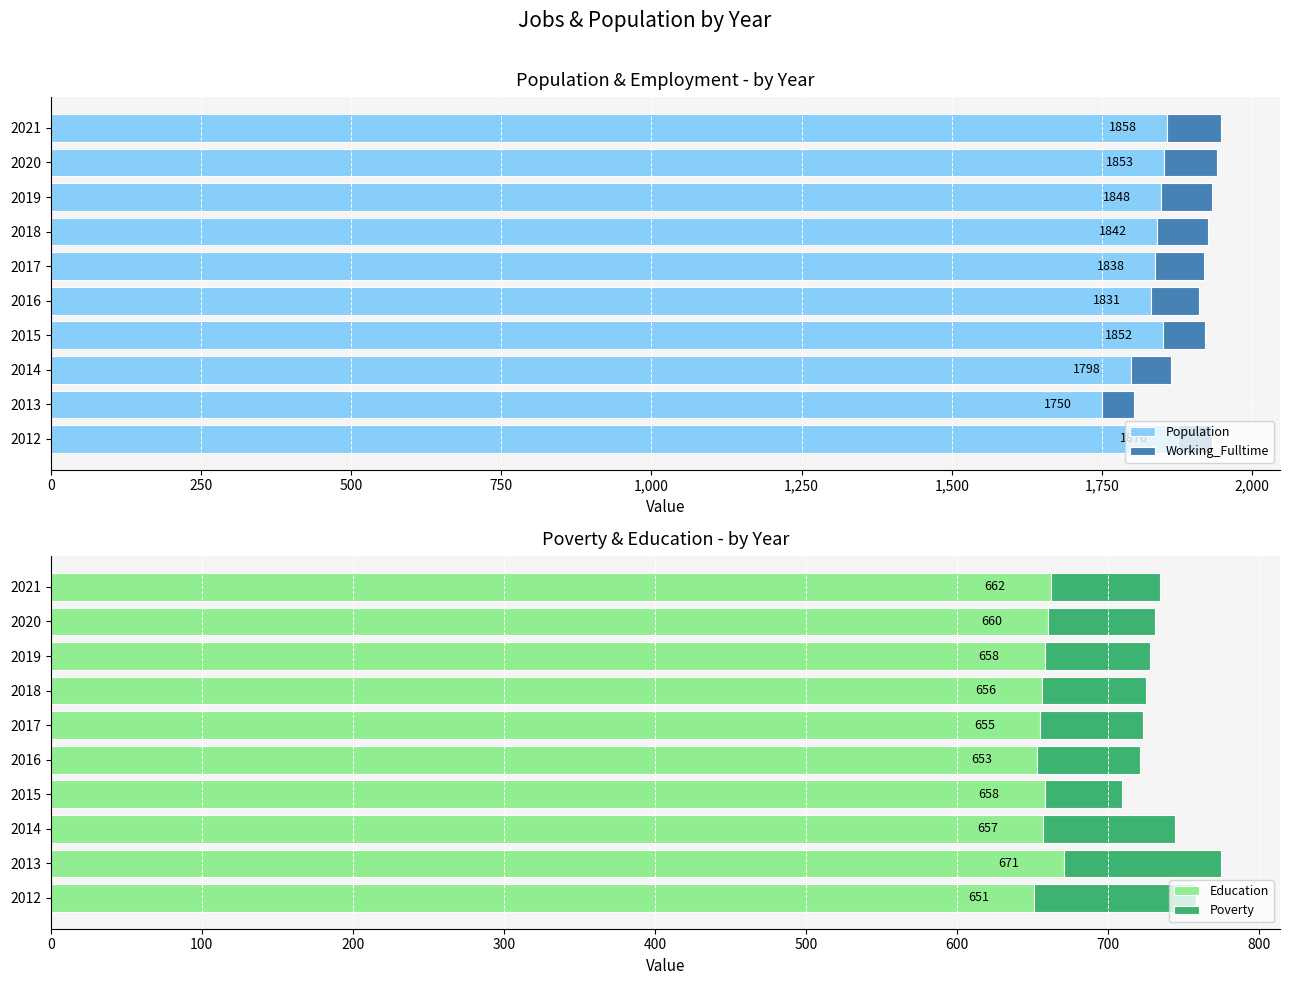

What position from the left is 750?

4